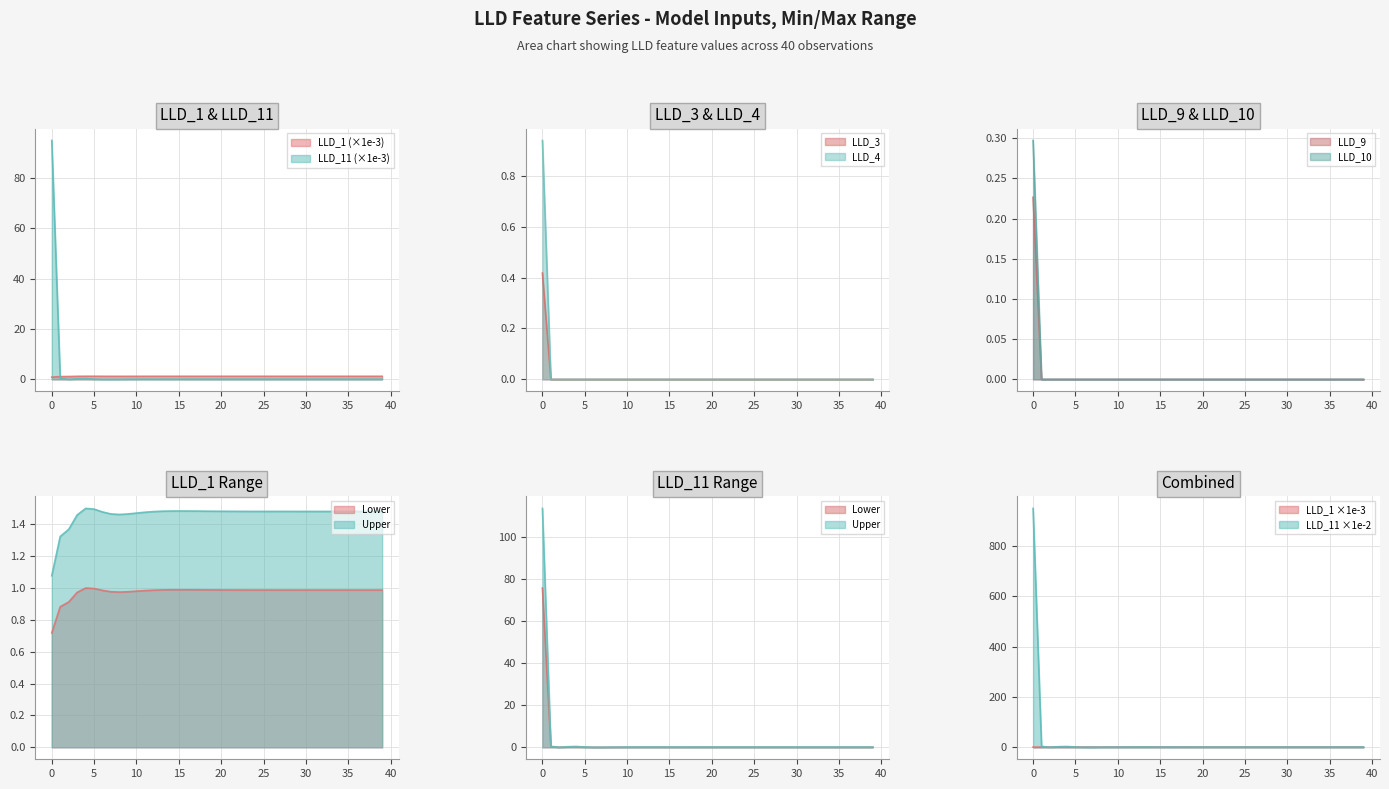

Is it true that LLD_3 equals 0.0 at 5?

True